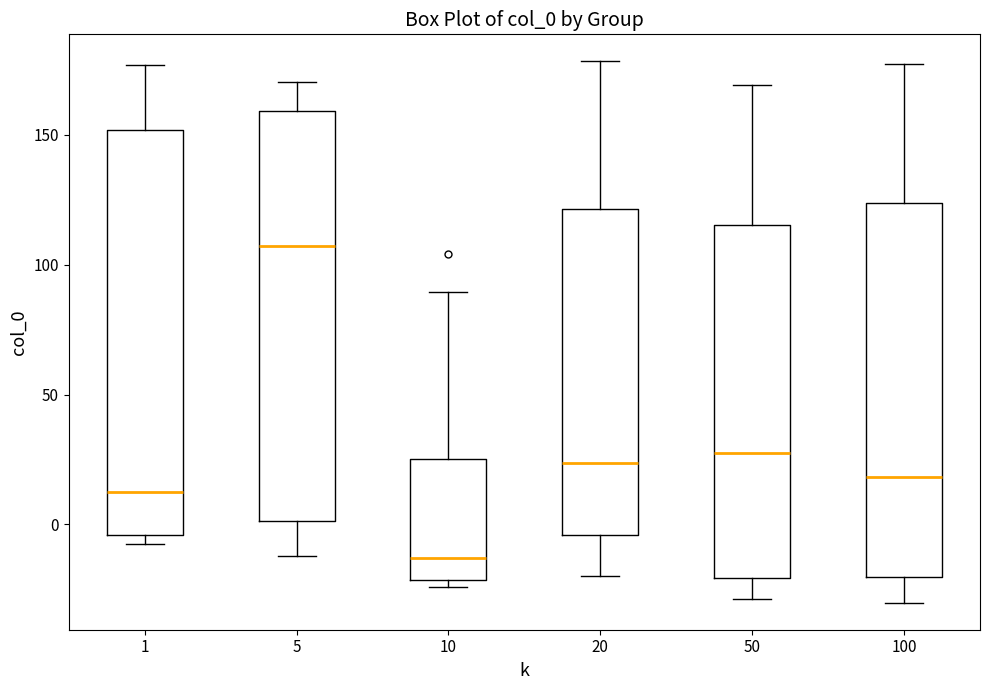

Reading left to right, read every box against the y-axis: the position of its median line, the range the box covers, and the ends of its whiskers. The values are not printed on the chart, so give them approximately, as read against the axis.

1: median 10, box -5 to 150, whiskers -5 (just below the box's lower edge) to 175
5: median 105, box 0 to 160, whiskers -10 to 170
10: median -15, box -20 to 25, whiskers -25 to 90
20: median 25, box -5 to 120, whiskers -20 to 180
50: median 25, box -20 to 115, whiskers -30 to 170
100: median 20, box -20 to 125, whiskers -30 to 175